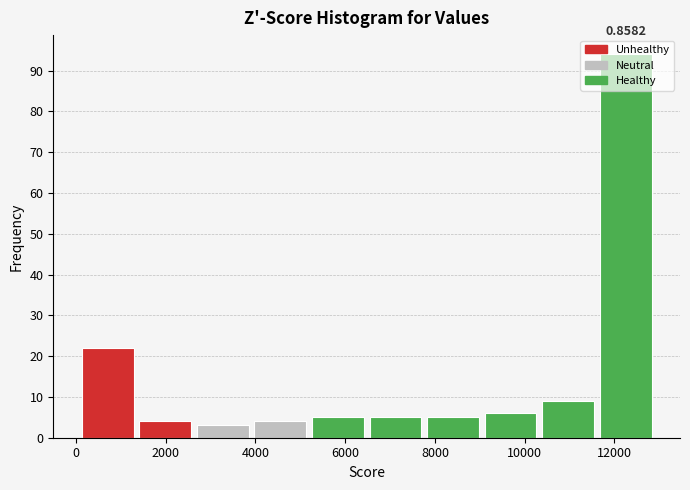

Which range on the x-axis has the tallest bar?

11600 to 12800